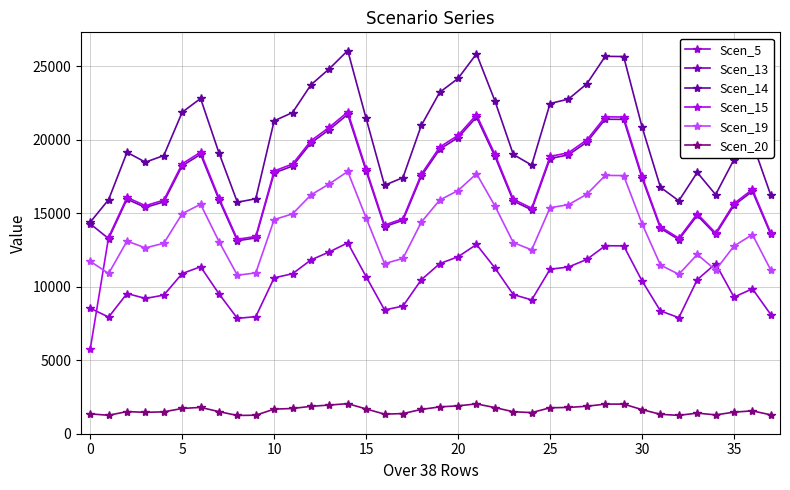

Is this an area chart (filled region under the line)?

No